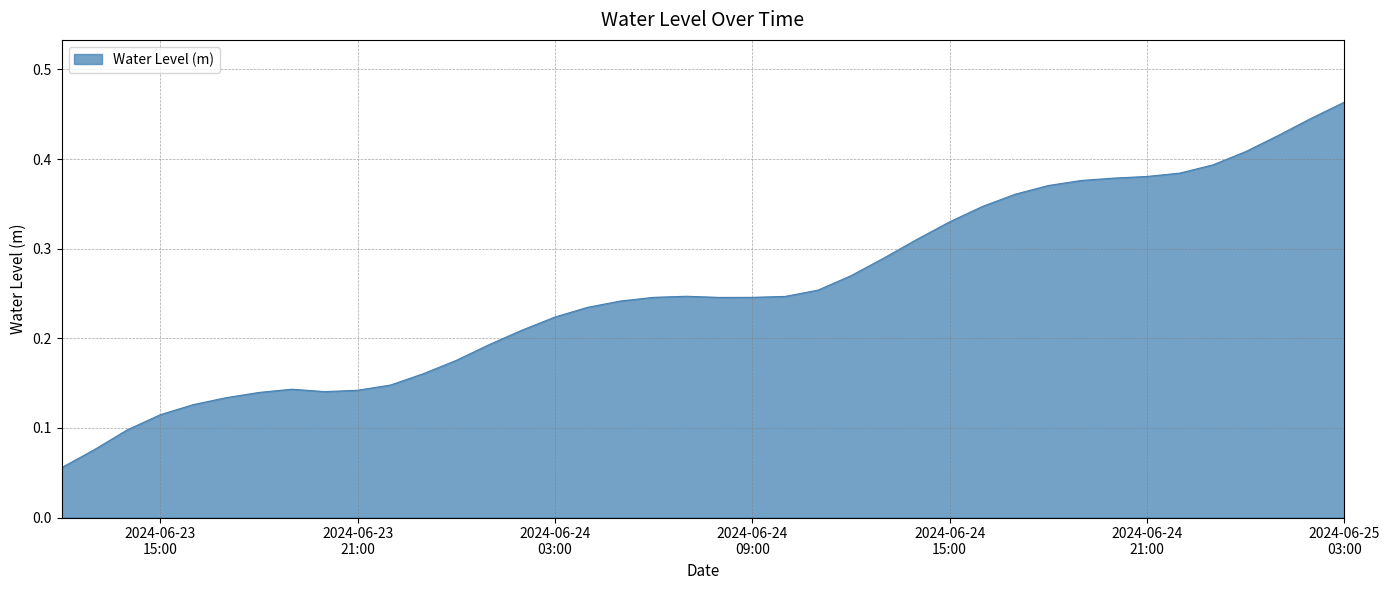

Count the number of categories in the chart.

40